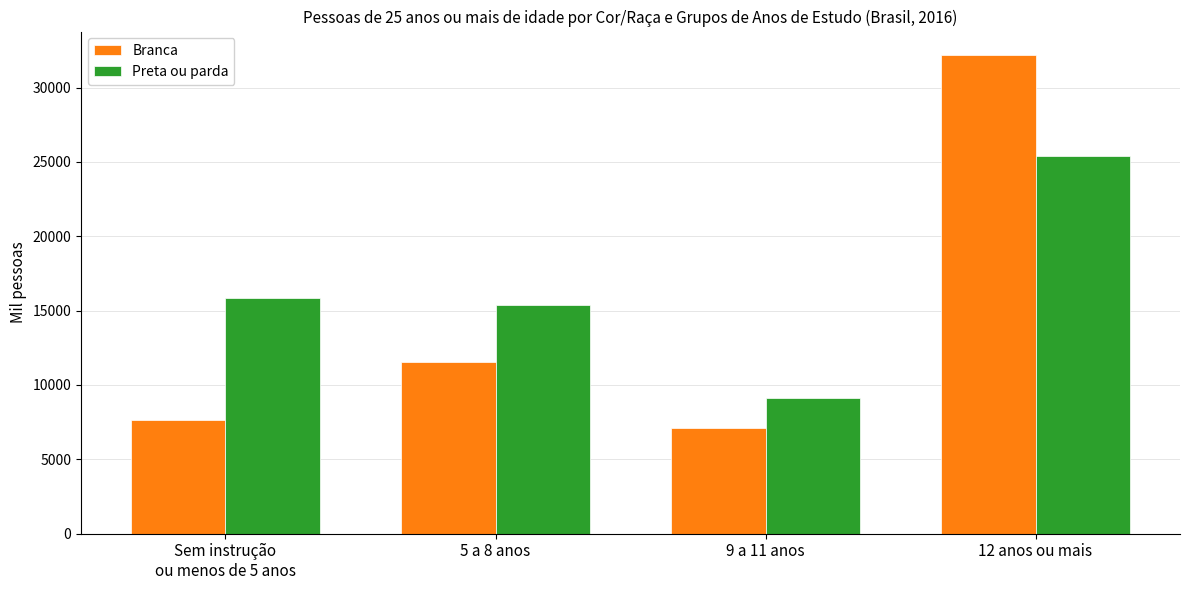

Reading left to right, what are all the values shown in this chart?

Branca: 7615	11521	7083	32157
Preta ou parda: 15817	15377	9143	25400